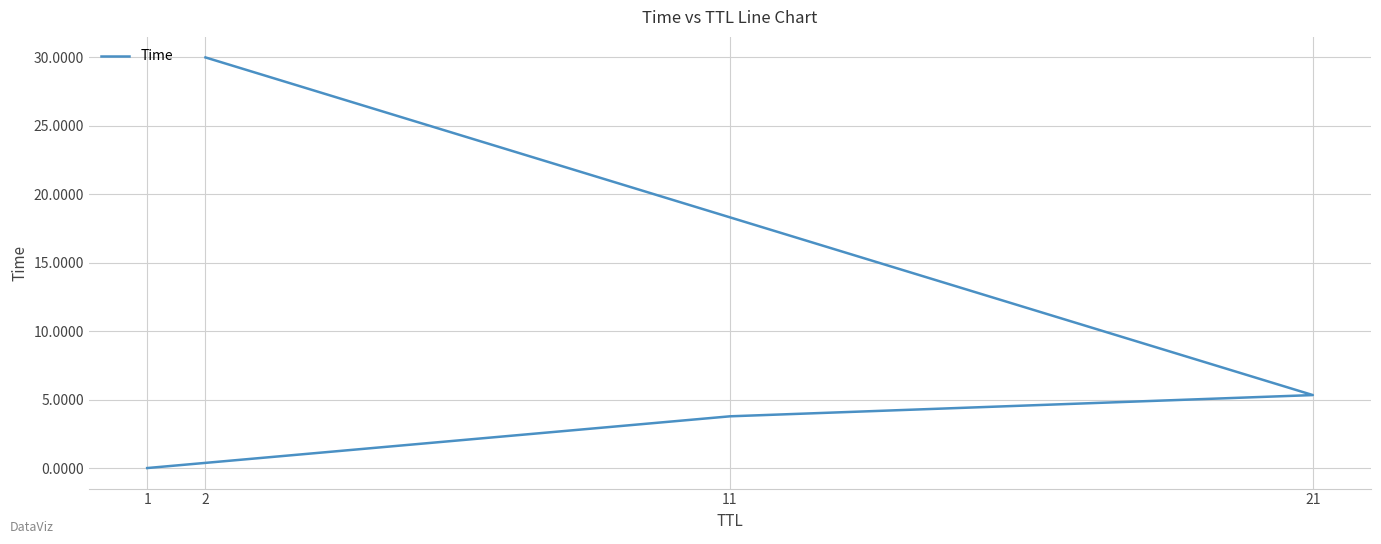

List the labels in order of value, largest first.

2, 21, 11, 1